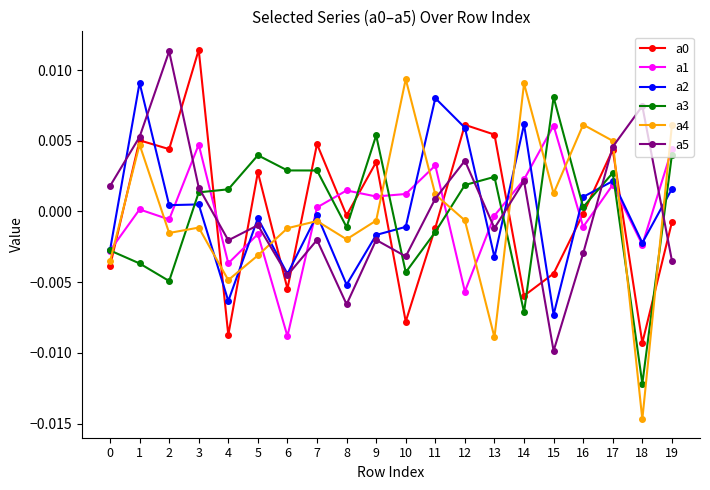

Which label corresponds to the smallest value in the chart?

18